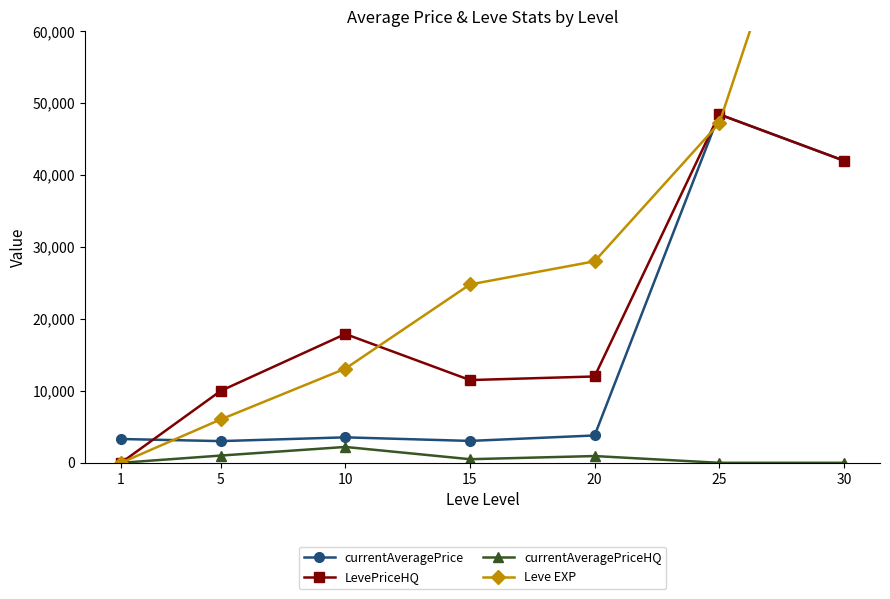

True or false: LevePriceHQ and currentAveragePrice intersect in this chart.

True